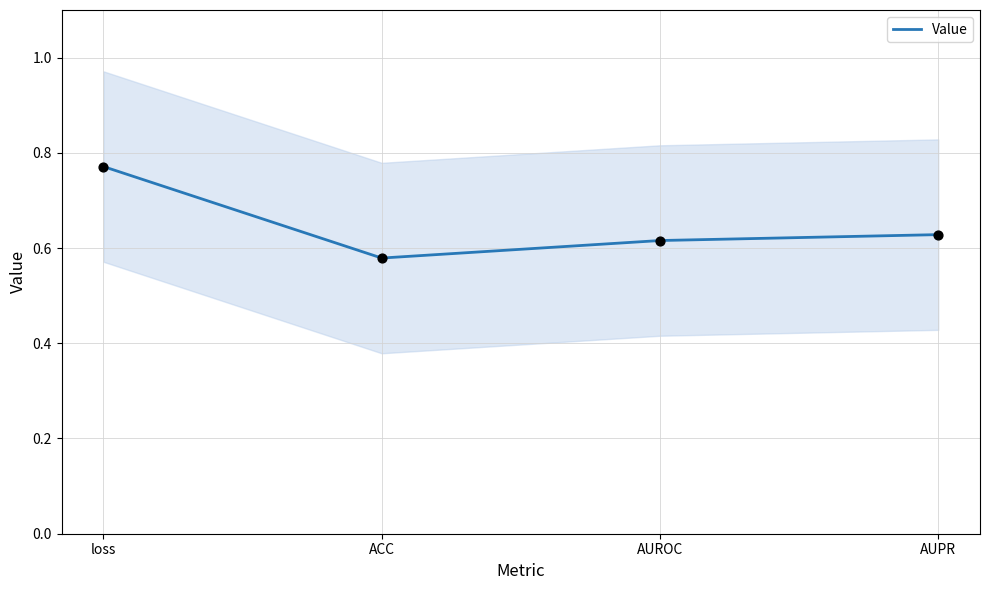

Between AUPR and loss, which is larger?

loss